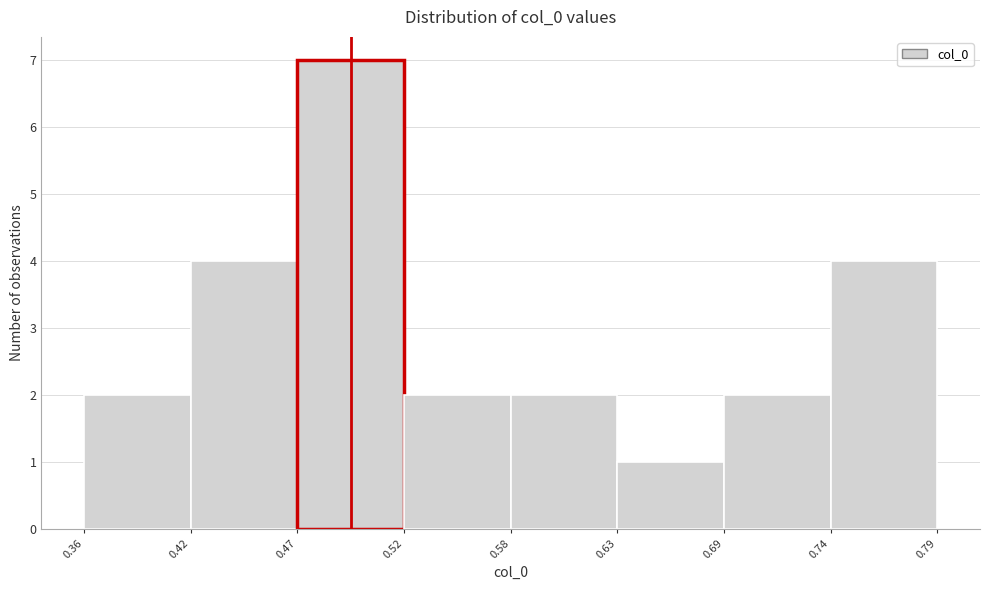

Reading left to right, list every bar in this chart as the range it spans on the x-axis followed by its height. The values are not printed on the chart, so give them approximately, as read against the axis.

0.36 to 0.42: 2
0.42 to 0.47: 4
0.47 to 0.52: 7
0.52 to 0.58: 2
0.58 to 0.63: 2
0.63 to 0.69: 1
0.69 to 0.74: 2
0.74 to 0.79: 4